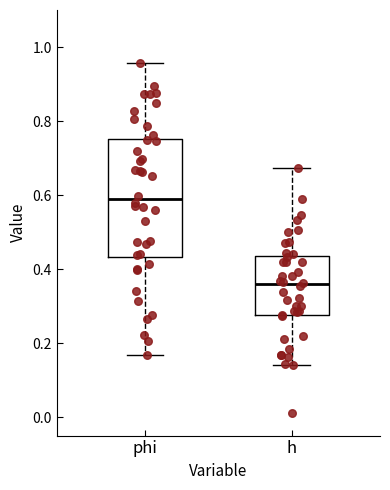

Reading left to right, read every box against the y-axis: the position of its median line, the range the box covers, and the ends of its whiskers. The values are not printed on the chart, so give them approximately, as read against the axis.

phi: median 0.58, box 0.44 to 0.76, whiskers 0.16 to 0.96
h: median 0.36, box 0.28 to 0.44, whiskers 0.14 to 0.68